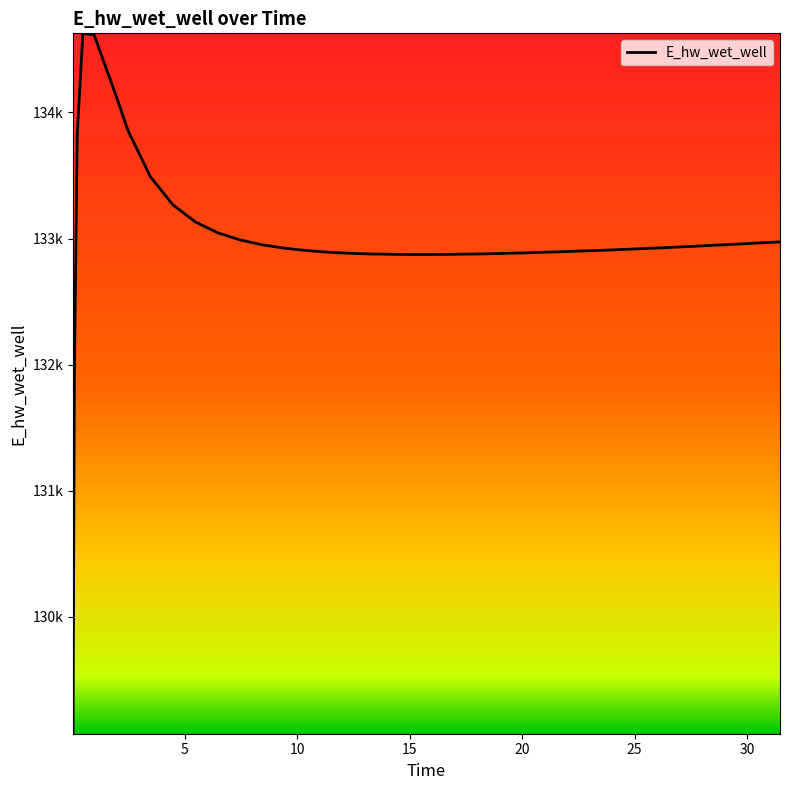

Does the chart have visible grid lines?

No